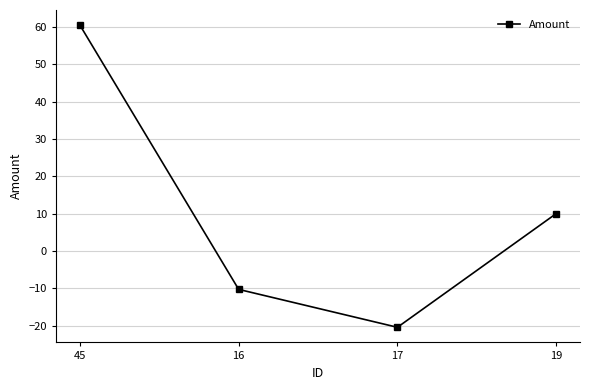

List the labels in order of value, largest first.

45, 19, 16, 17